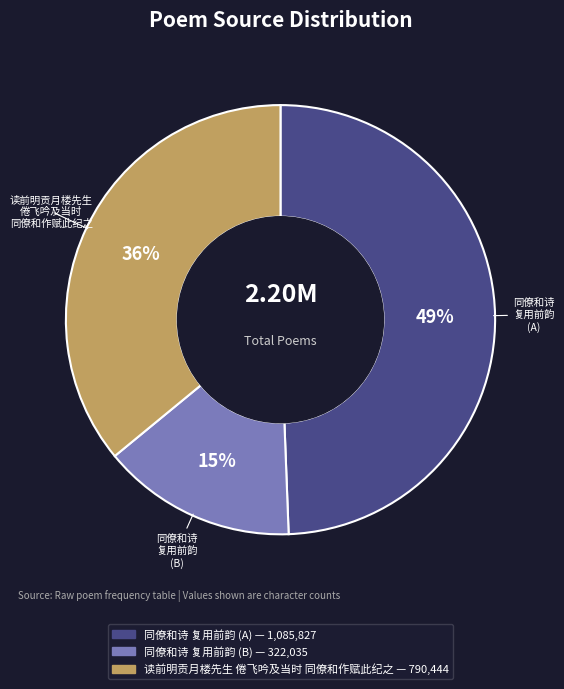

Is there a majority slice in this chart?

No